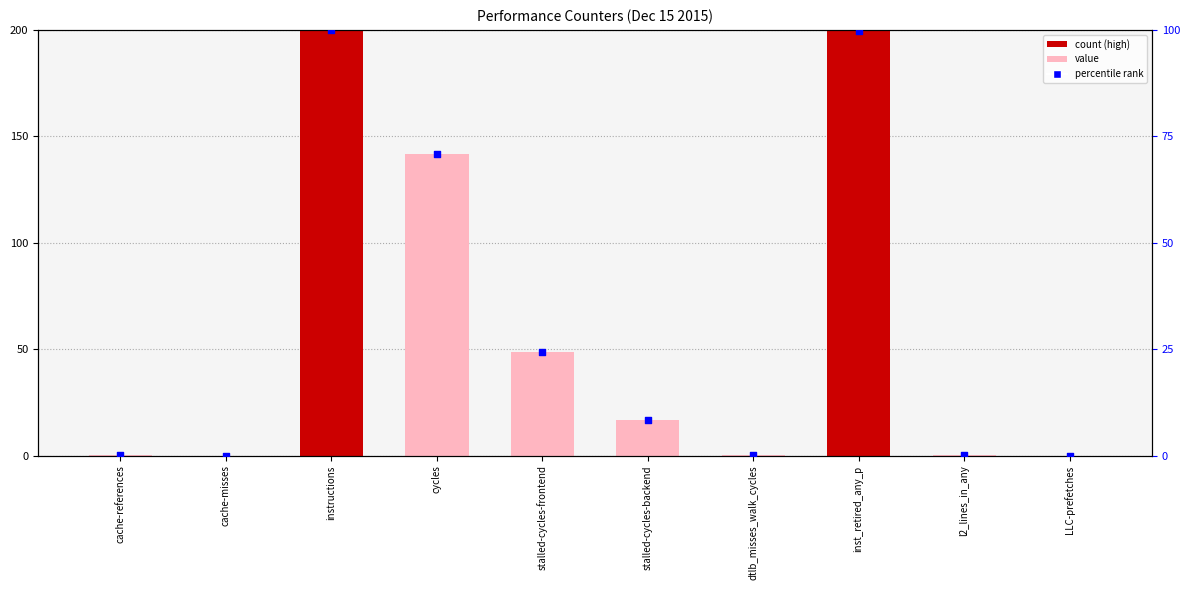

Which series reaches the maximum Y coordinate?

value